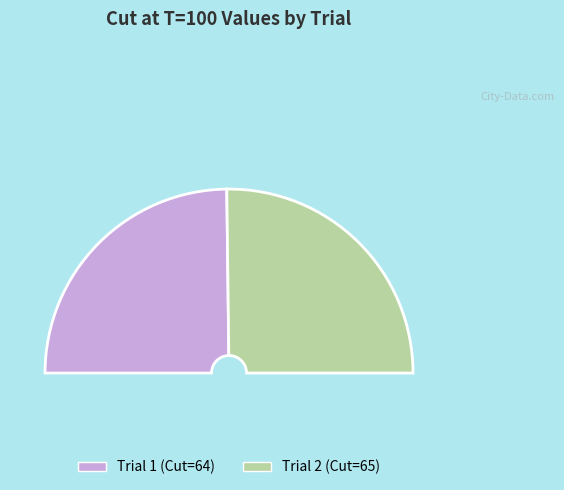

Is it true that Trial 2 is 50% of the pie?

True